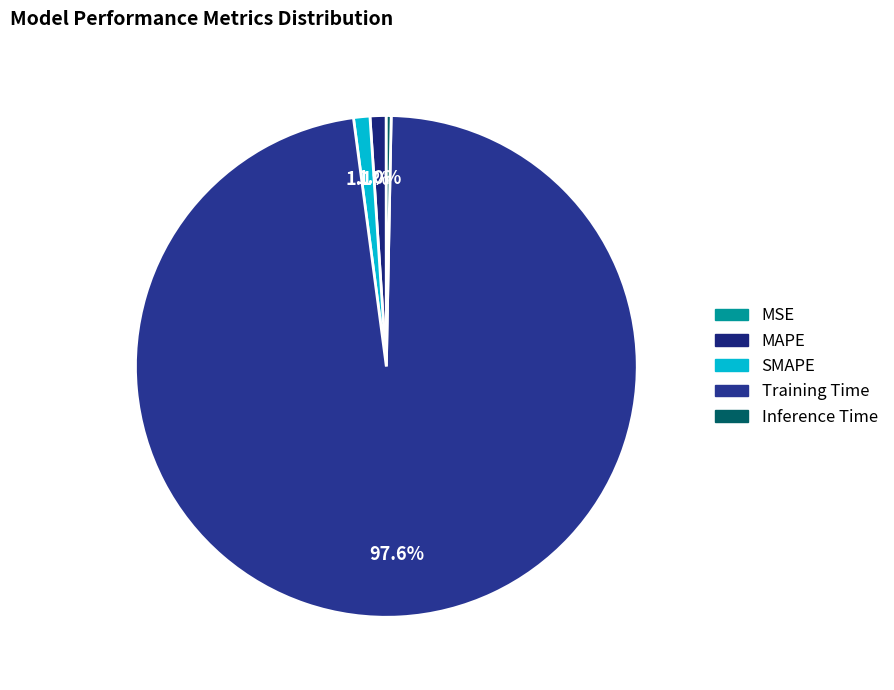

To the nearest percent, what is the combined percentage of MAPE and SMAPE?

2%